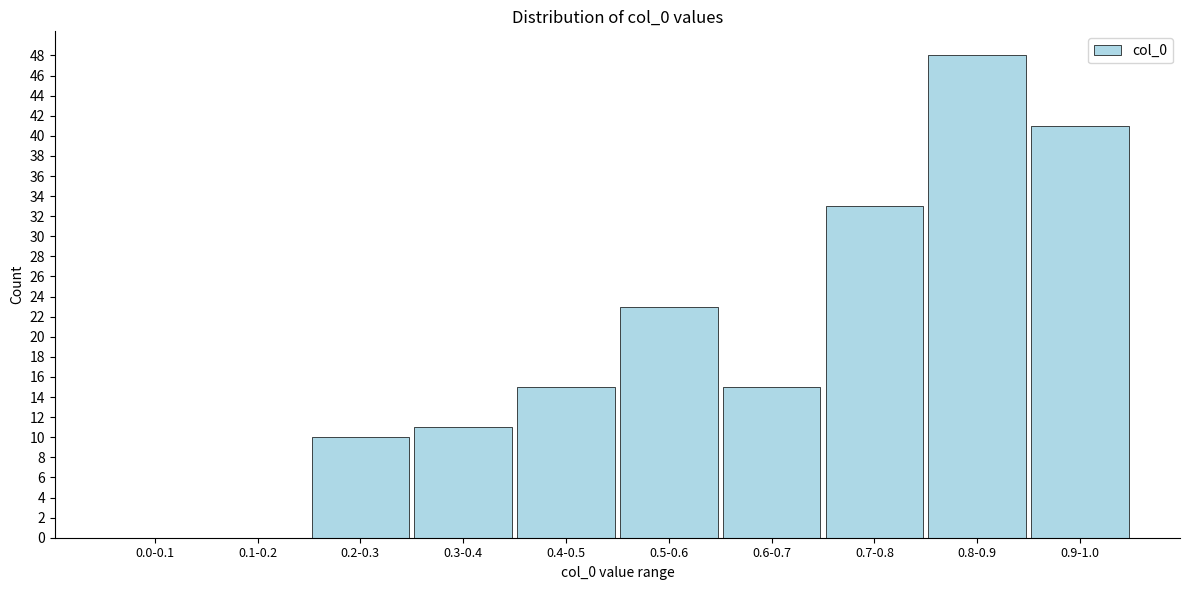

Reading left to right, list all the values displayed in this chart.

0.0-0.1=0	0.1-0.2=0	0.2-0.3=10	0.3-0.4=11	0.4-0.5=15	0.5-0.6=23	0.6-0.7=15	0.7-0.8=33	0.8-0.9=48	0.9-1.0=41